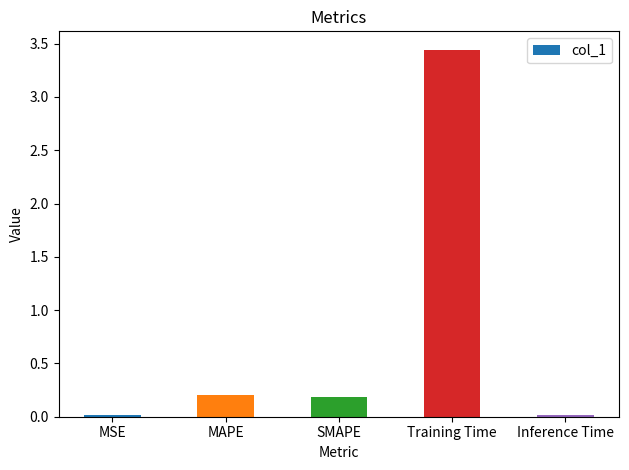

Which label corresponds to the largest value in the chart?

Training Time